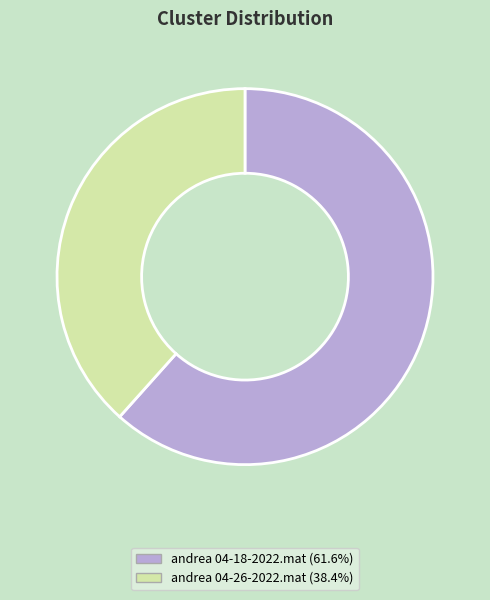

Does andrea 04-26-2022.mat represent more than half of the total?

No